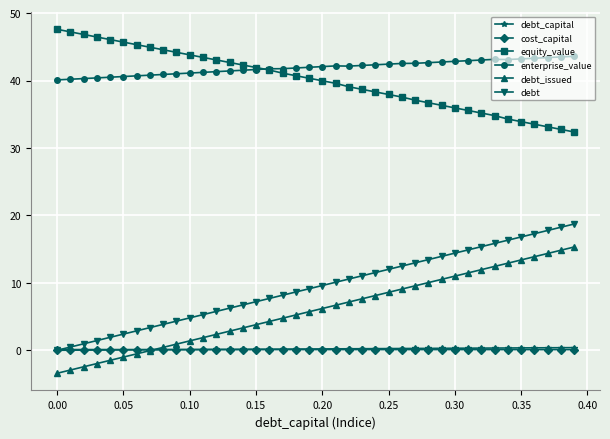

True or false: equity_value and debt_issued cross at least once.

False